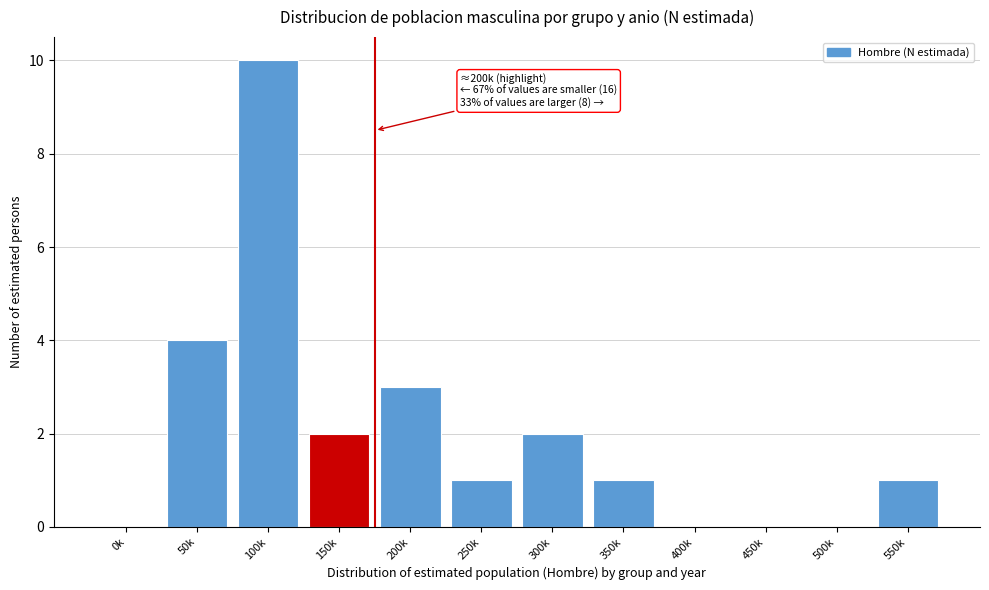

Reading left to right, extract all data points from this chart.

0k=0	50k=4	100k=10	150k=2	200k=3	250k=1	300k=2	350k=1	400k=0	450k=0	500k=0	550k=1